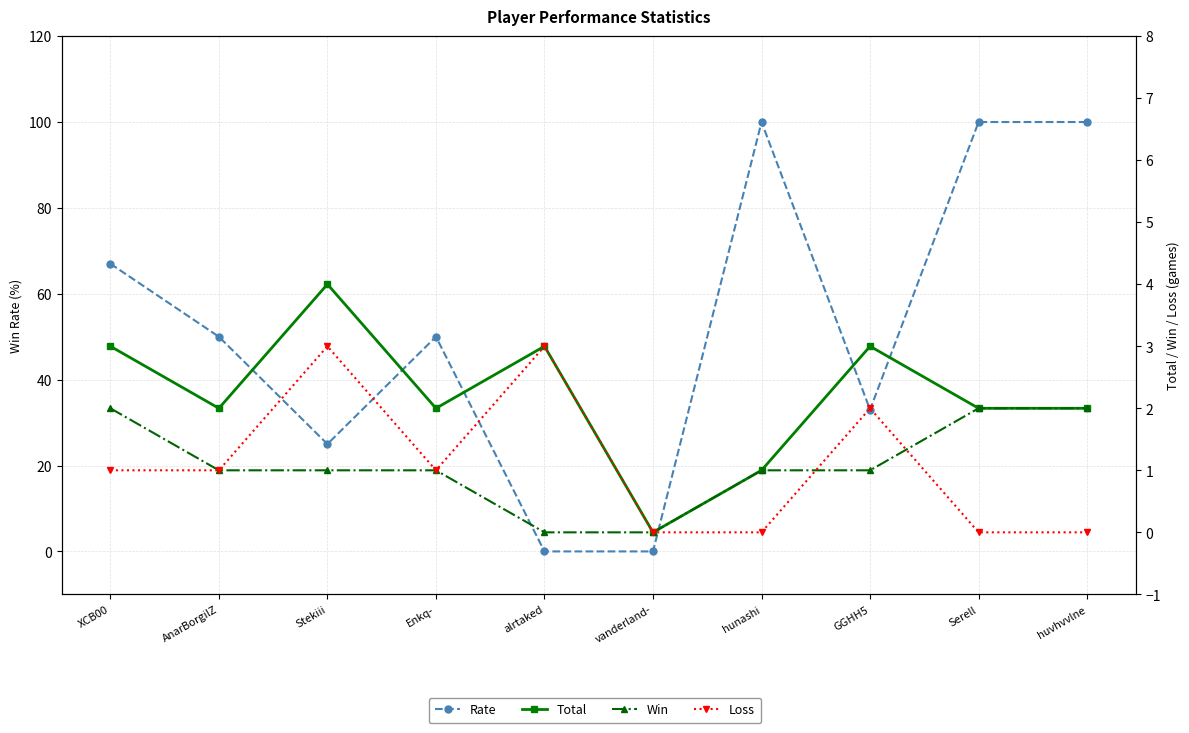

At how many categories does at least one series exceed 92?

3